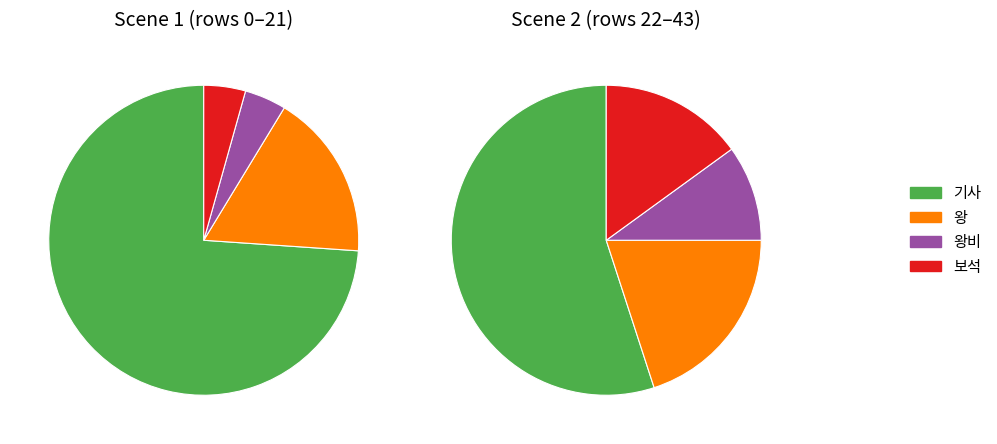

Combined, do 왕 and 기사 account for over 50%?

Yes